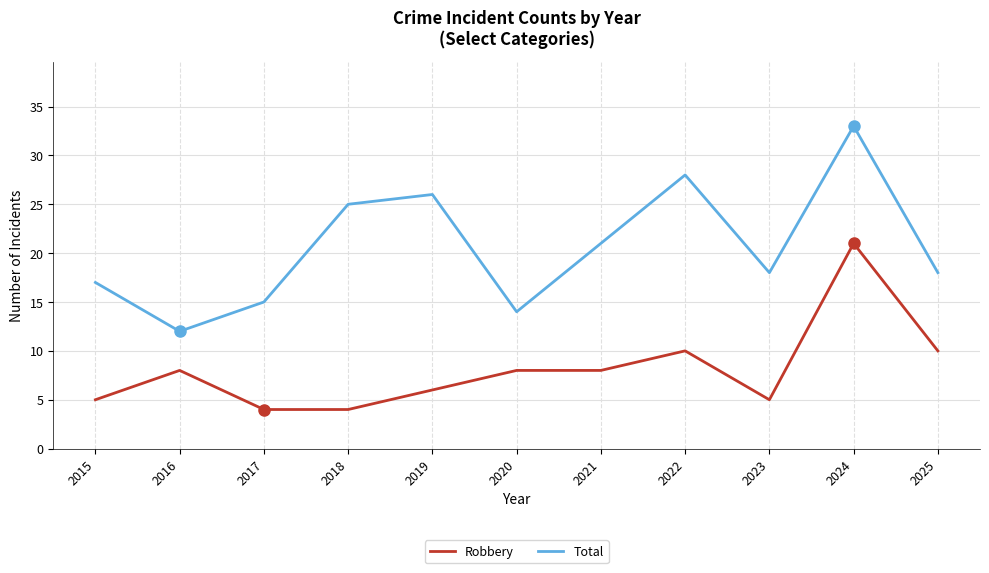

Which category has the highest value in the Robbery series?

2024